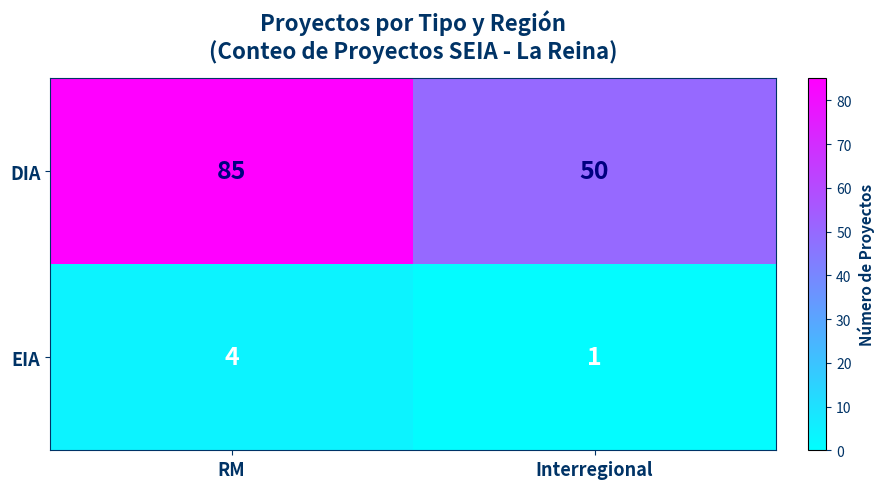

How many data points does each series have?

2